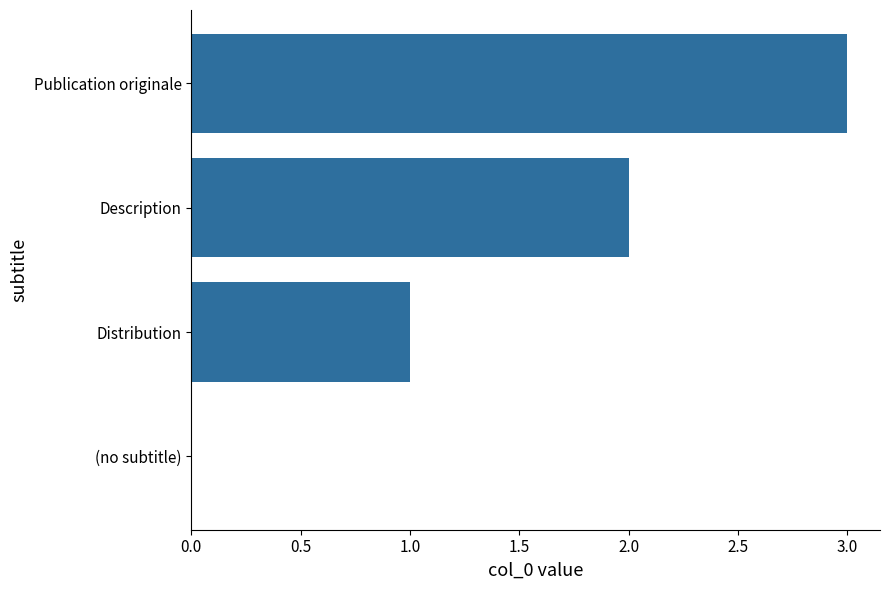

How many positive values are there?

3